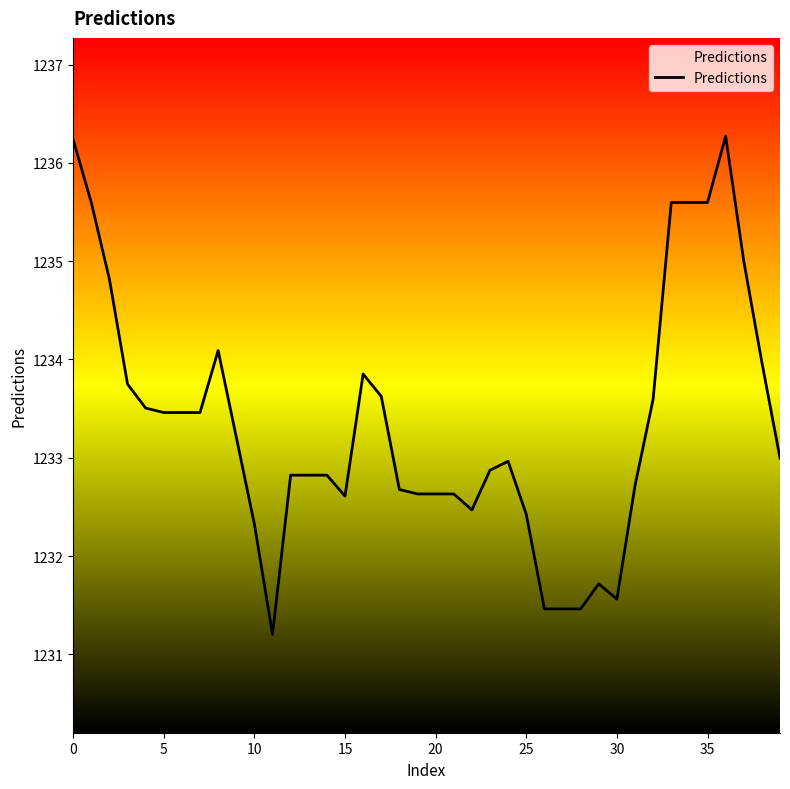

Reading left to right, transcribe all the data shown in this chart.

1236.2	1235.6	1234.8	1233.7	1233.5	1233.5	1233.5	1233.5	1234.1	1233.2	1232.3	1231.2	1232.8	1232.8	1232.8	1232.6	1233.9	1233.6	1232.7	1232.6	1232.6	1232.6	1232.5	1232.9	1233.0	1232.4	1231.5	1231.5	1231.5	1231.7	1231.6	1232.7	1233.6	1235.6	1235.6	1235.6	1236.3	1235.0	1234.0	1233.0